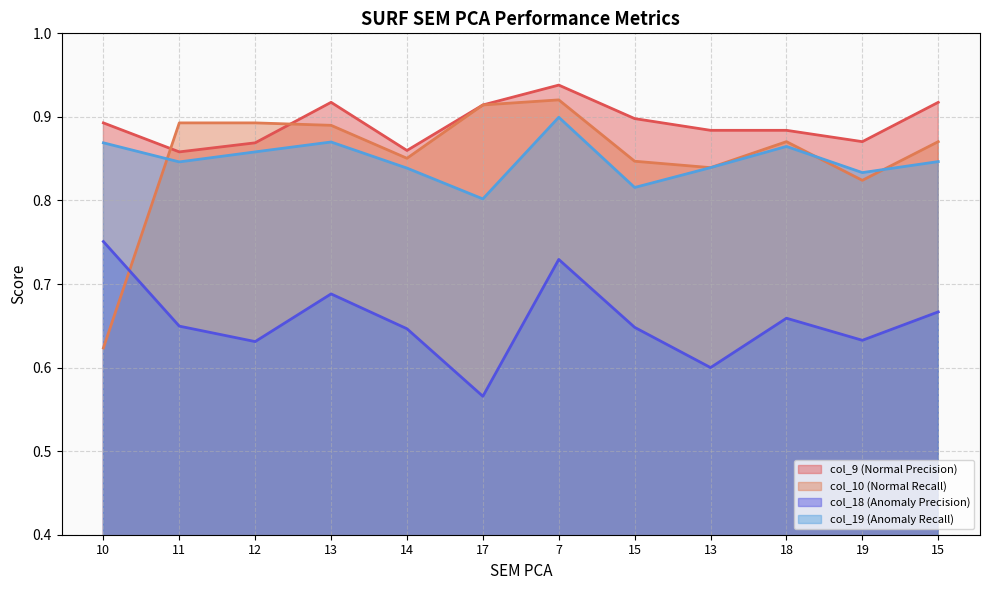

What is the difference between the col_9 (Normal Precision) values at 15 and 11?

0.1